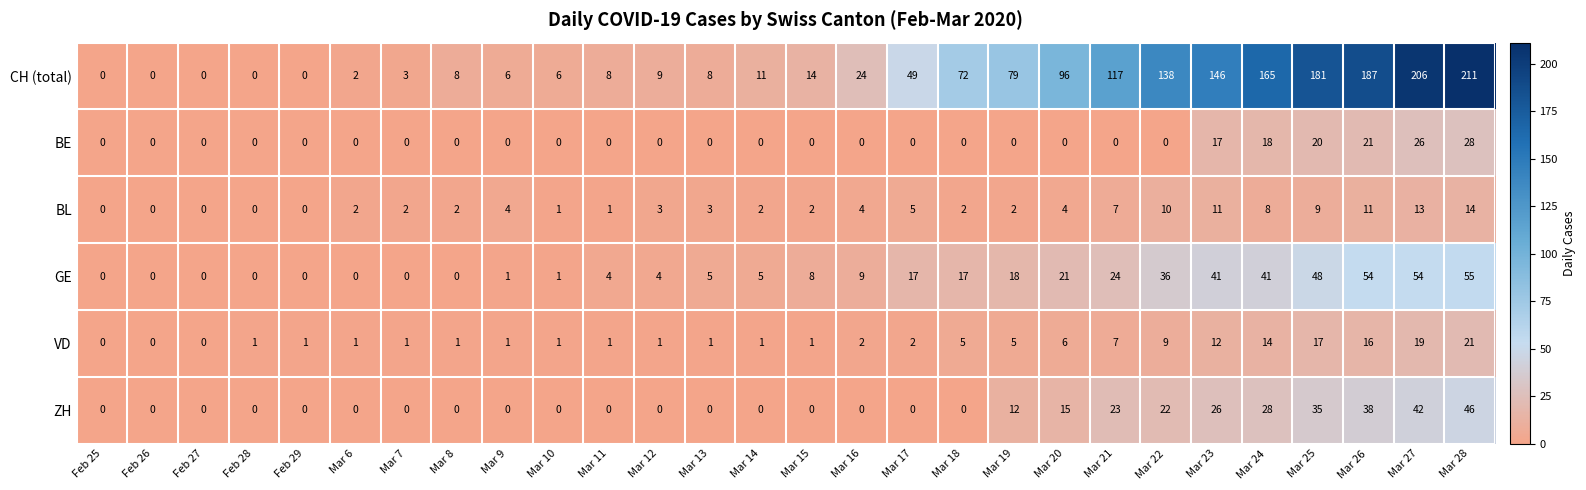

Rank the series at Mar 19 from lowest to highest value.

BE, BL, VD, ZH, GE, CH (total)